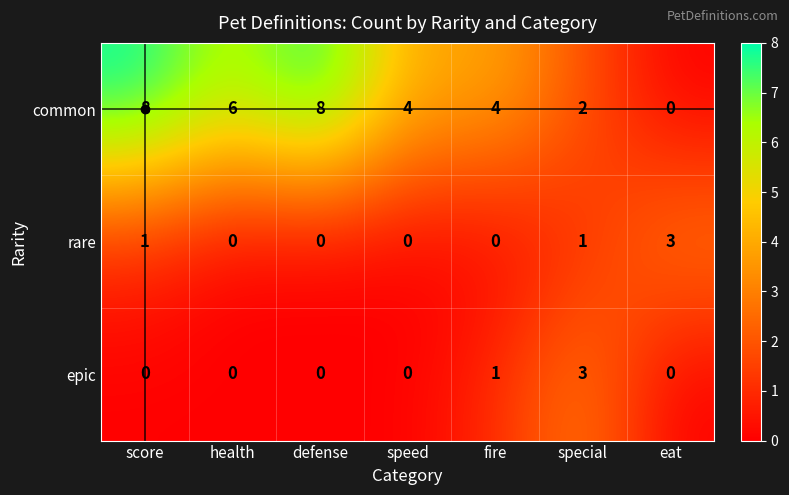

What is the difference between the maximum and second lowest values in the rare series?

3